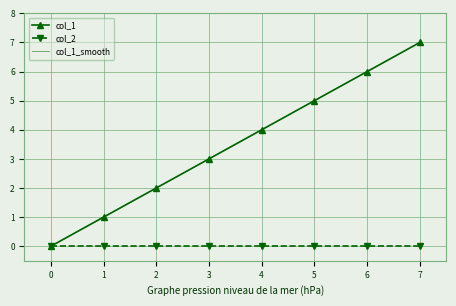

True or false: col_2 and col_1_smooth cross at least once.

False